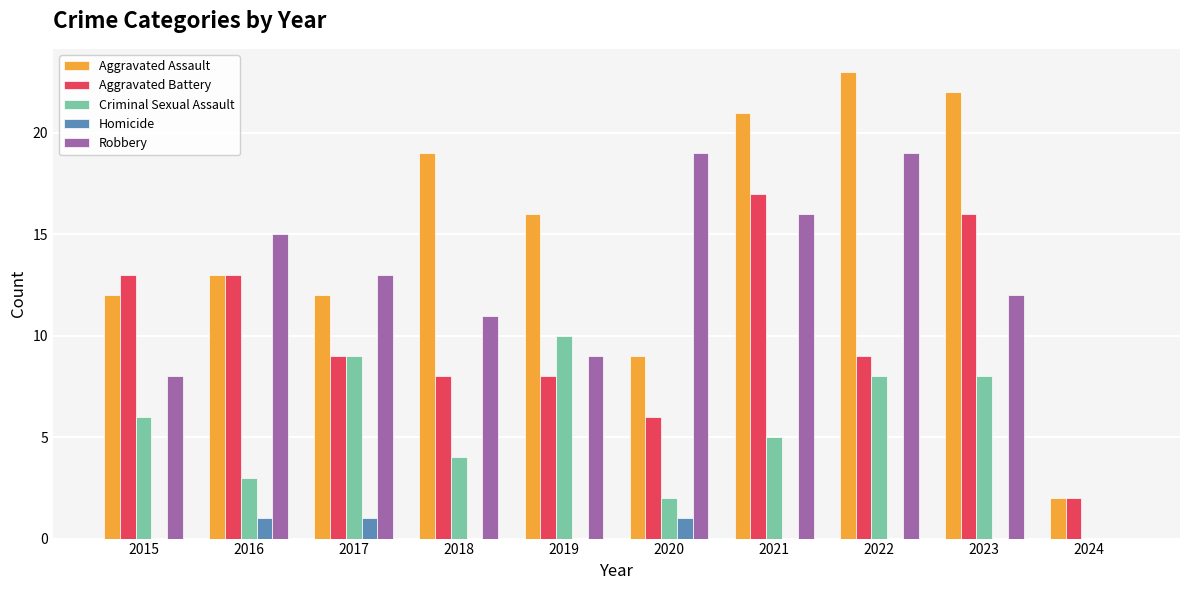

Is the value of Robbery at 2019 greater than the value of Criminal Sexual Assault at 2023?

Yes